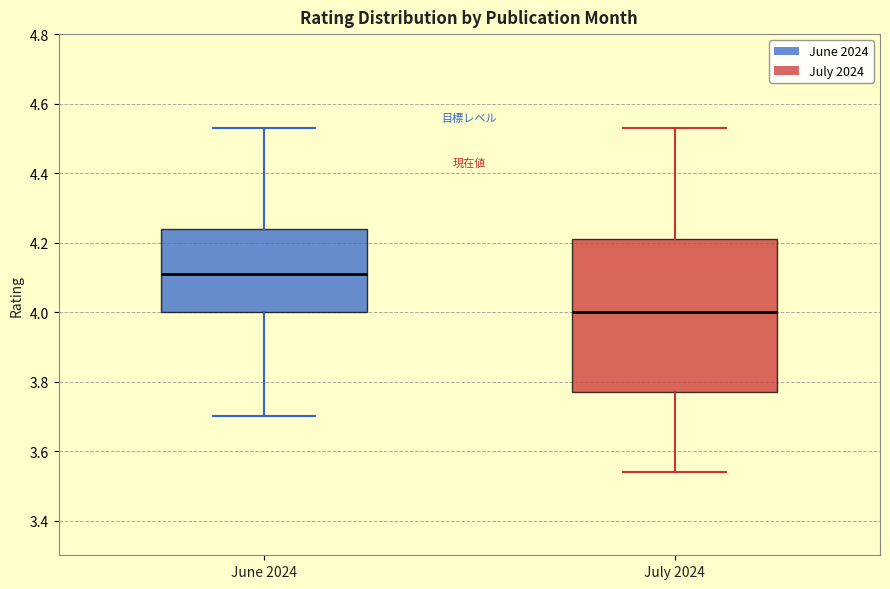

Reading left to right, transcribe this box plot: for each box, give where its median line is, the range the box spans, and where its two whiskers end, as read against the y-axis. The values are not printed on the chart, so give them approximately, as read against the axis.

June 2024: median 4.12, box 4.00 to 4.24, whiskers 3.70 to 4.54
July 2024: median 4.00, box 3.78 to 4.22, whiskers 3.54 to 4.54